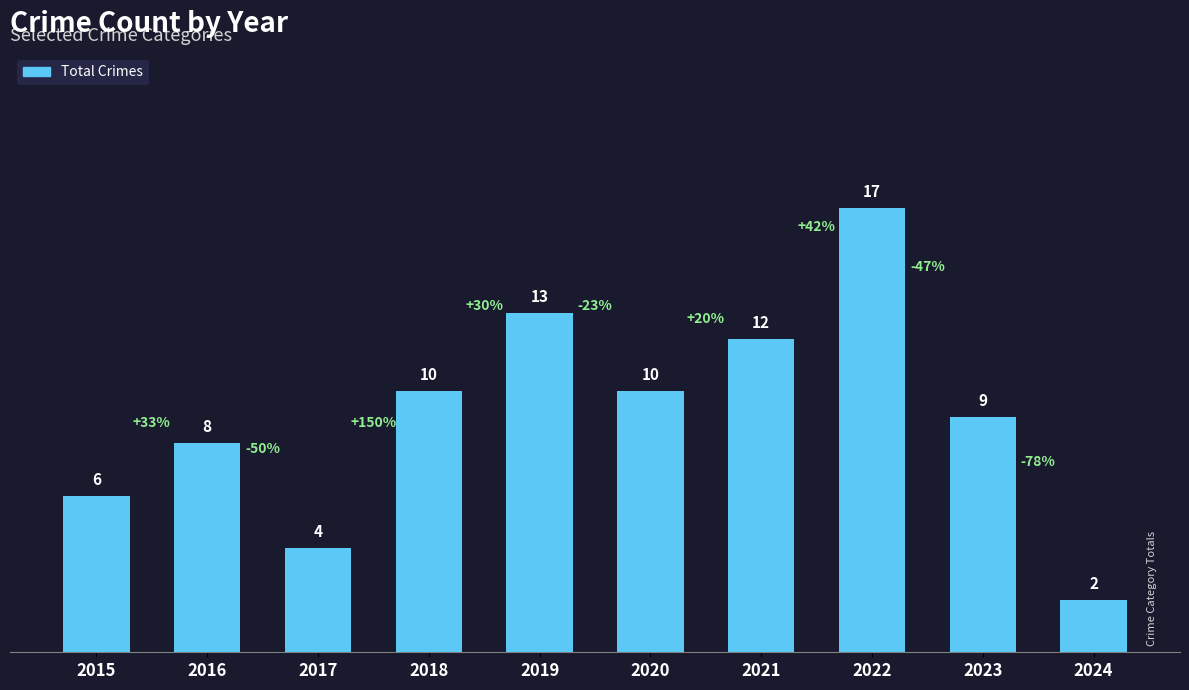

Where is the data nearest to the value 9?

2023